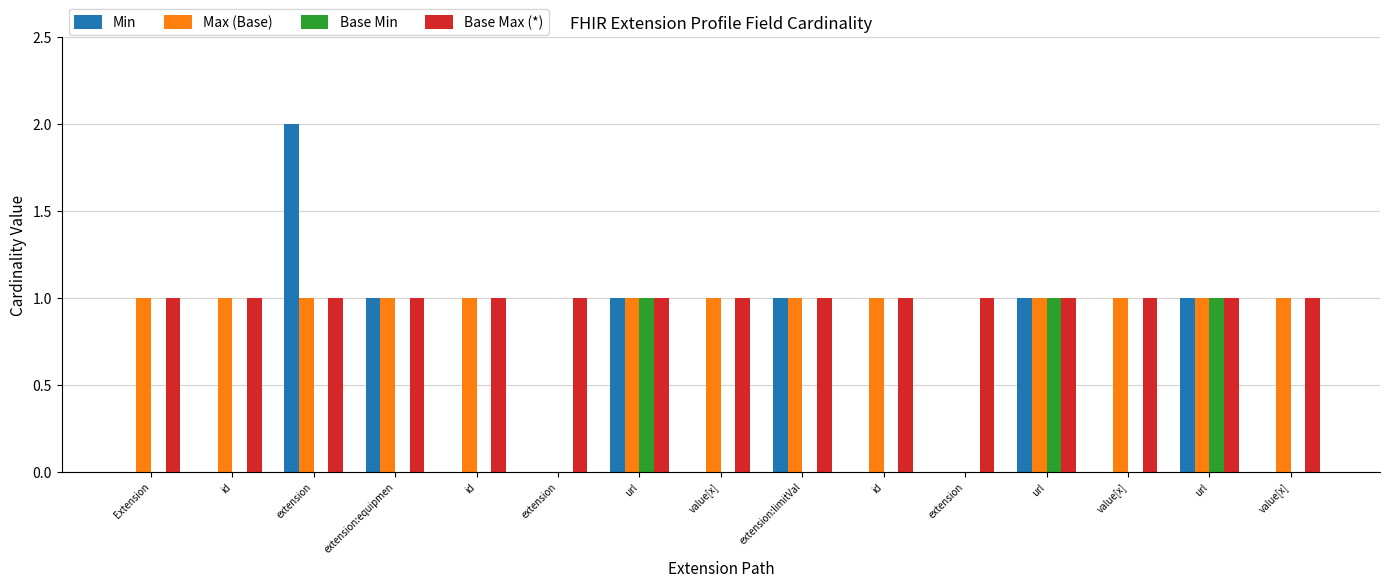

Does the chart contain stacked bars?

No